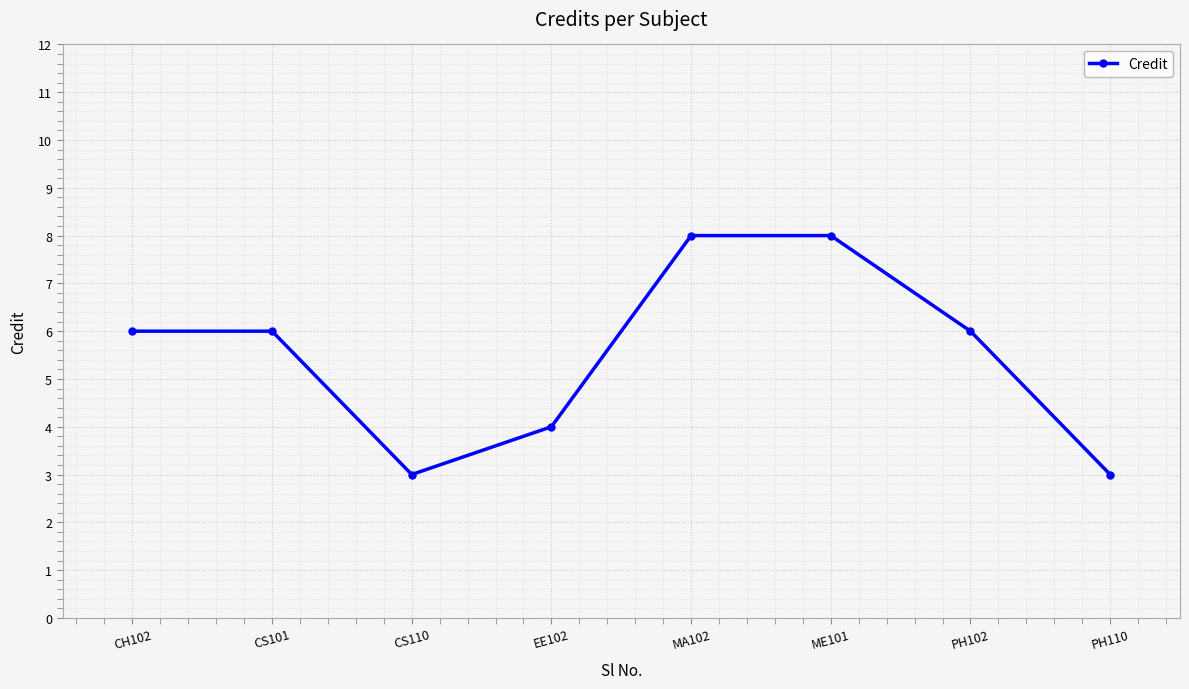

Is it true that the value at PH102 is 6?

True